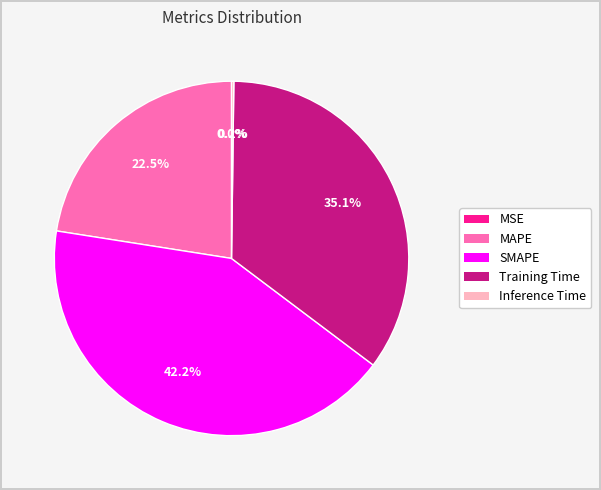

Which has a higher value, MAPE or Training Time?

Training Time